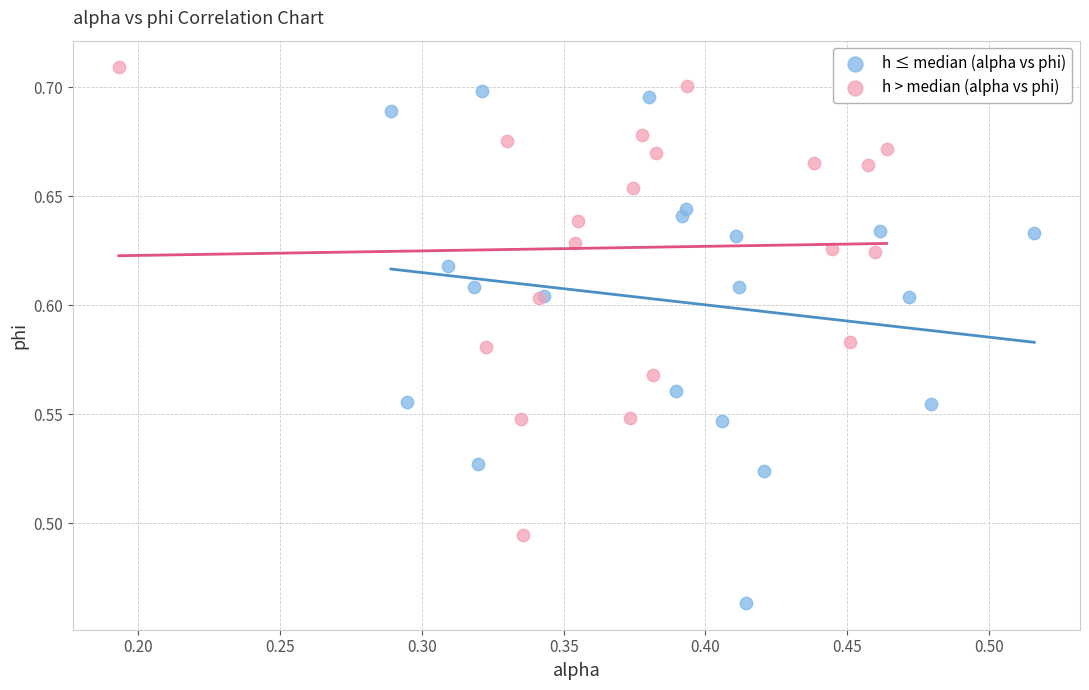

Which series has the widest spread of Y values?

h ≤ median (alpha vs phi)